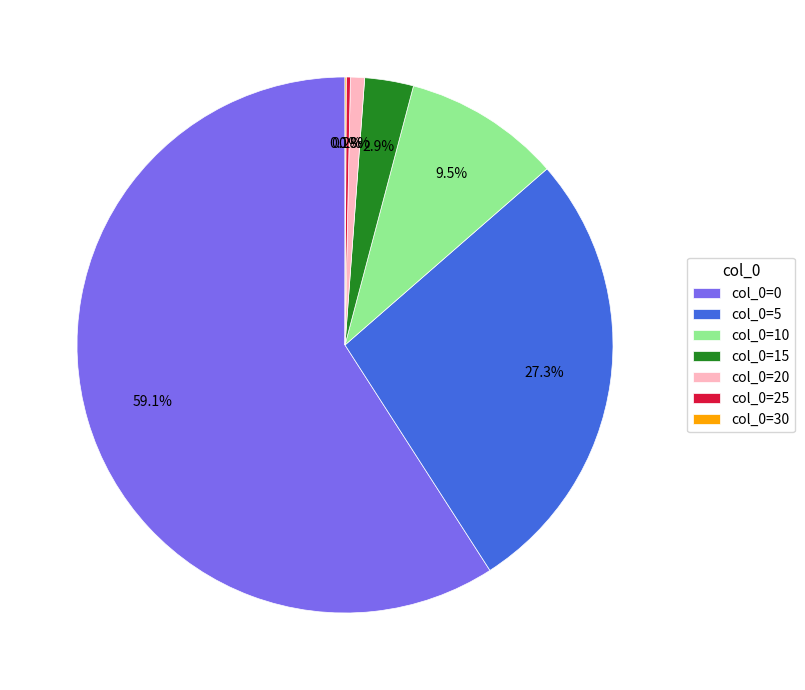

What percentage is NOT represented by col_0=5?

72.7%